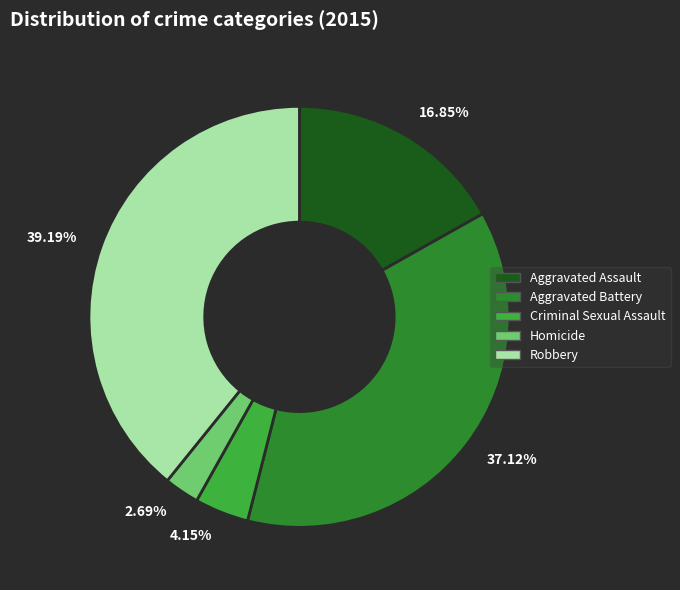

Is the sum of 37.12% and 4.15% greater than half?

No